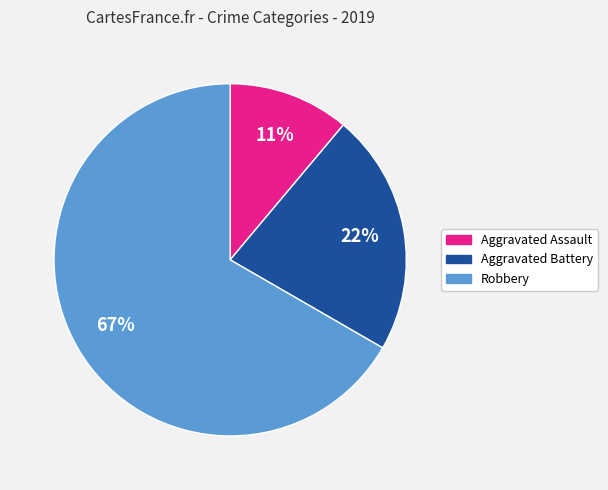

To the nearest percent, what is the difference between the largest and smallest slice percentages?

56%